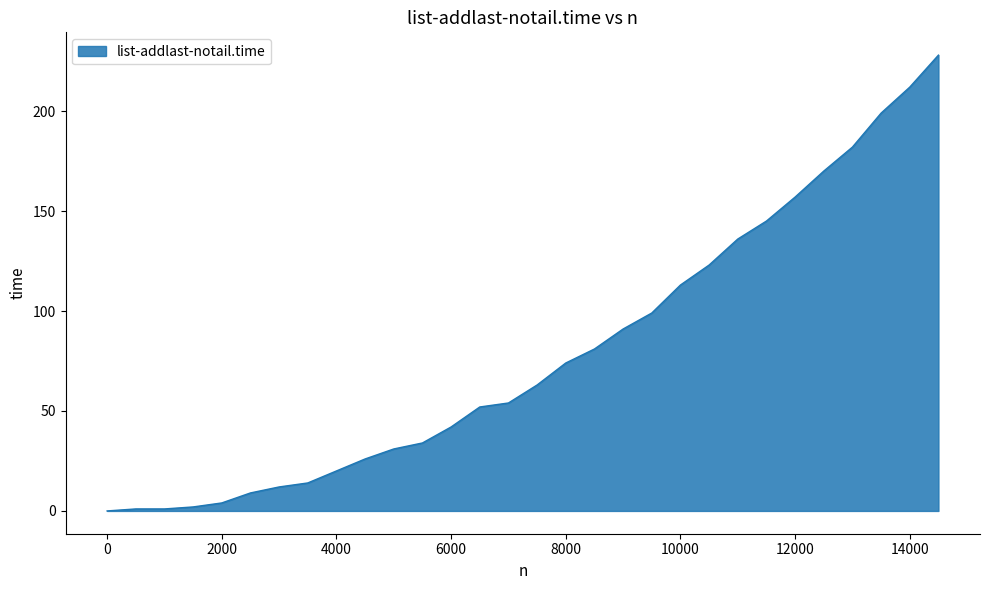

What is the maximum value shown in the chart?

228